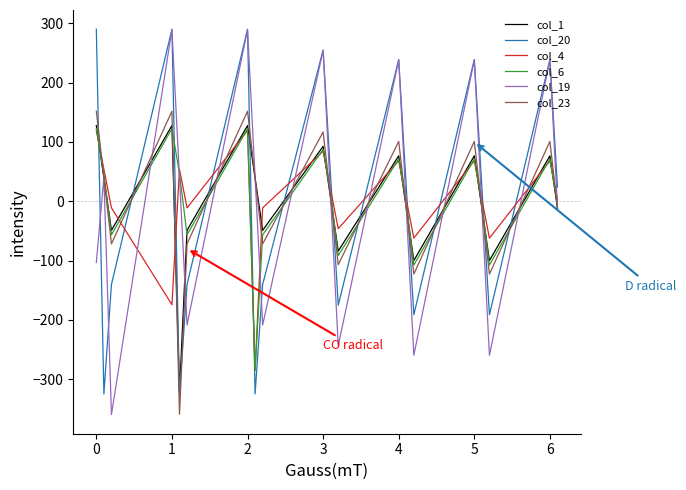

Which series has the largest range (max minus min)?

col_19